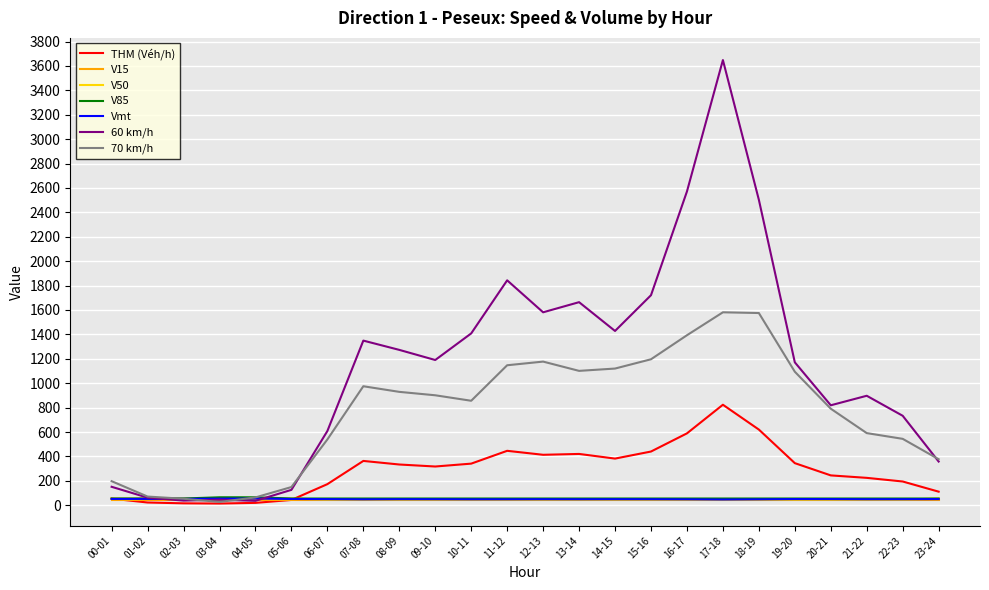

How many categories are shown in the chart?

24